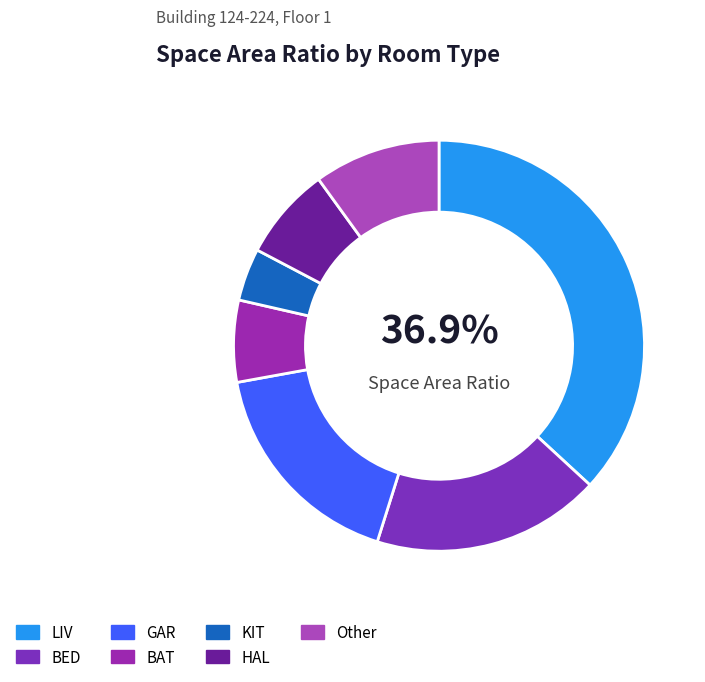

Which slice is the smallest?

KIT